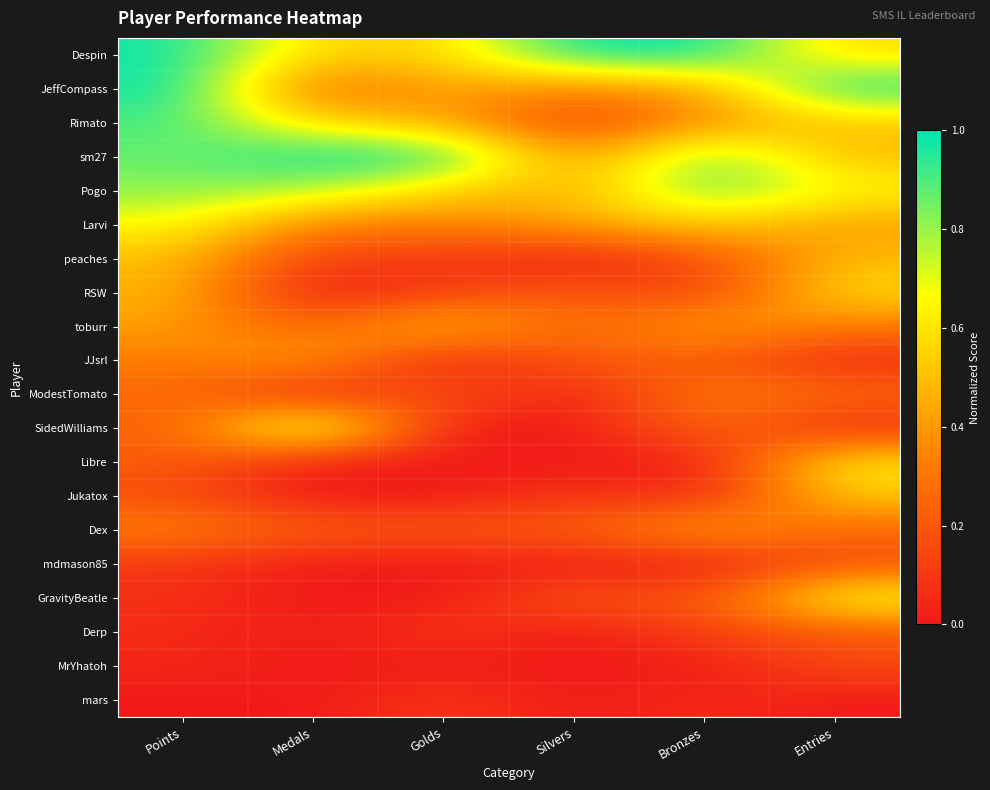

Rank the series at Golds from lowest to highest value.

JJsrl, SidedWilliams, Libre, Jukatox, mdmason85, GravityBeatle, MrYhatoh, peaches, RSW, Derp, mars, ModestTomato, Dex, Larvi, JeffCompass, Rimato, Despin, Pogo, toburr, sm27